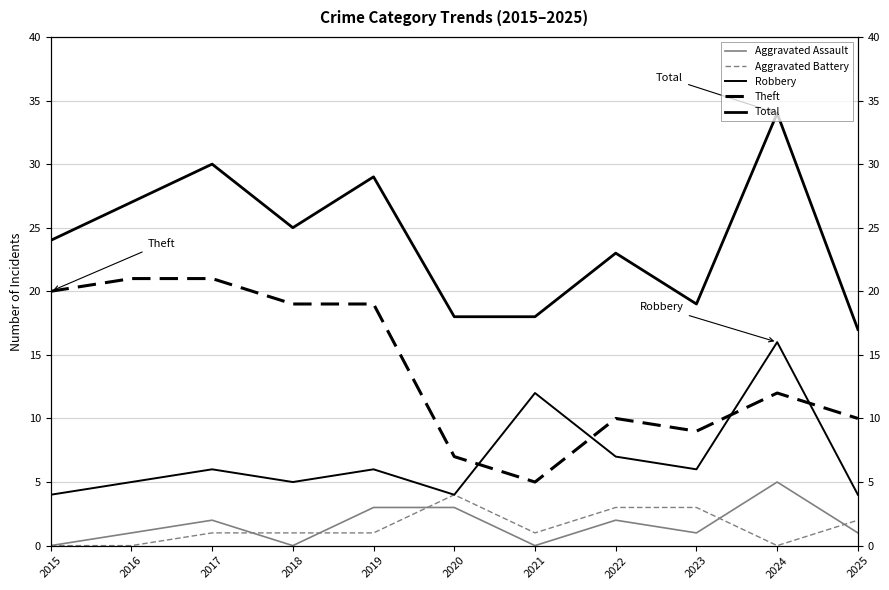

Is this an area chart (filled region under the line)?

No